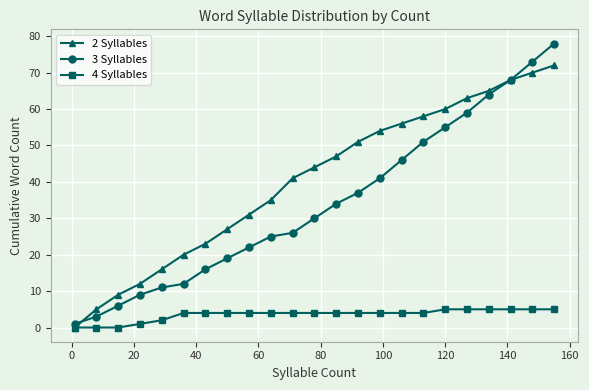

What is the highest value of the 2 Syllables series?

72